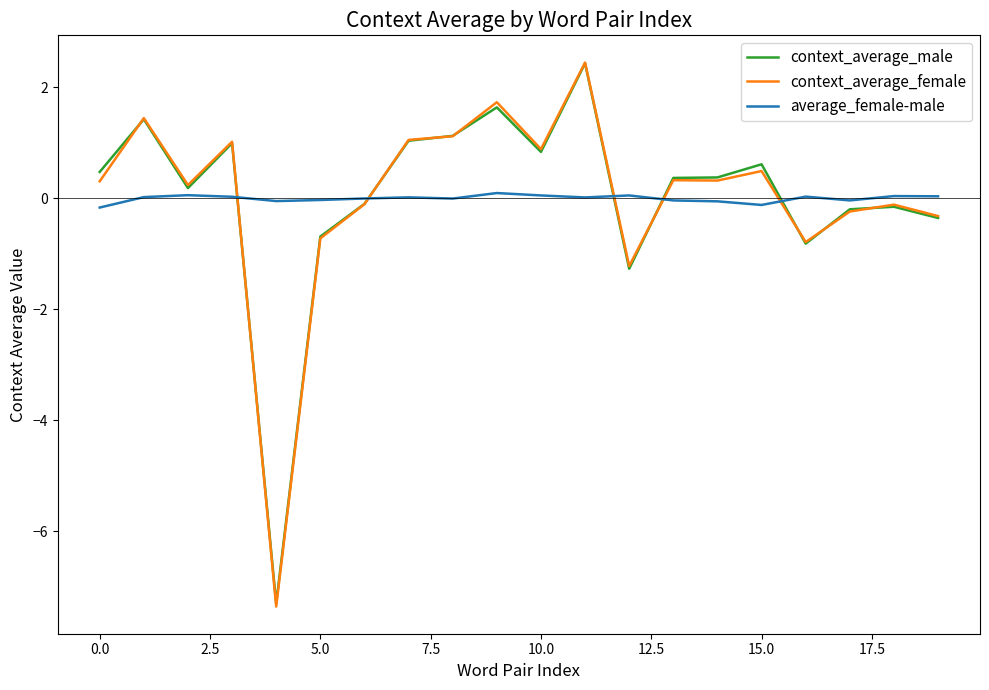

What is the maximum value for context_average_male?

2.4